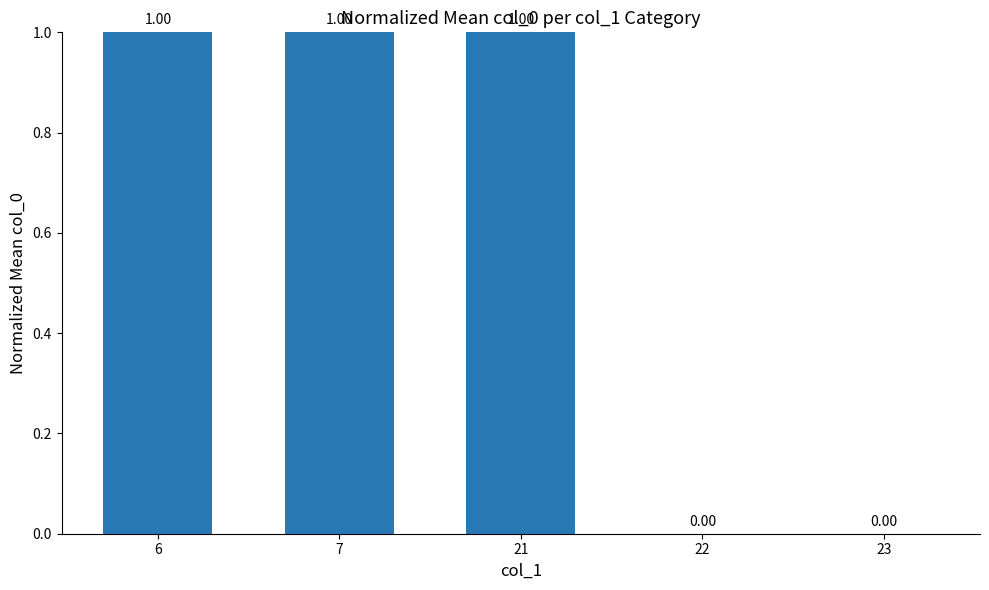

How many values are between 0 and 1?

5